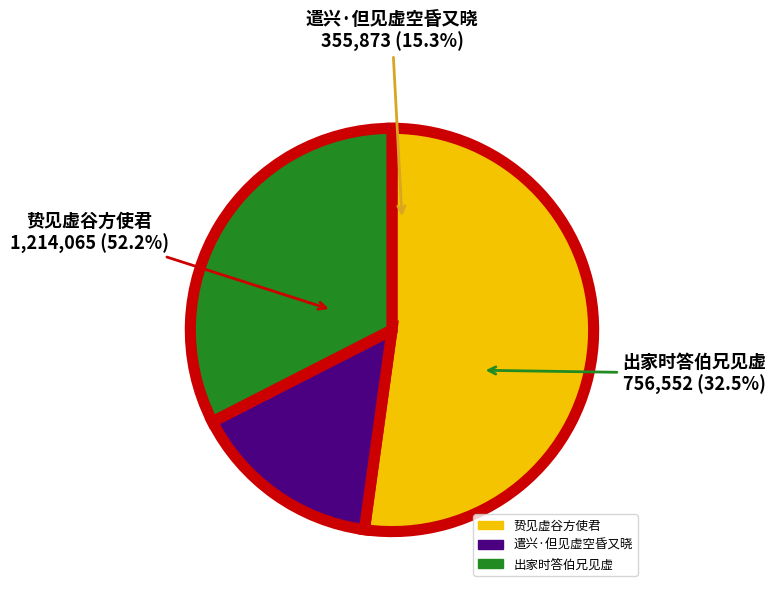

Combined, do 出家时答伯兄见虚 and 遣兴·但见虚空昏又晓 account for over 50%?

No